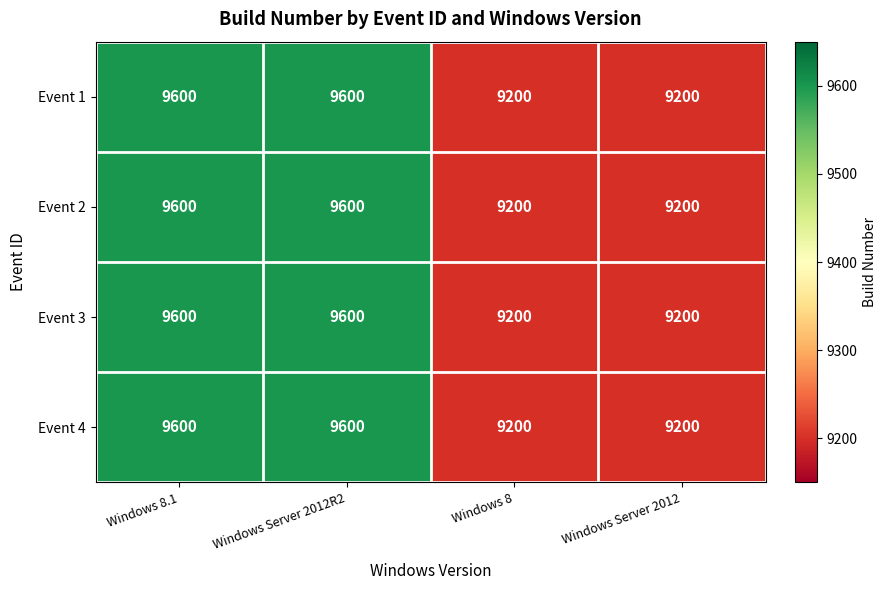

Count the number of data series in this chart.

4